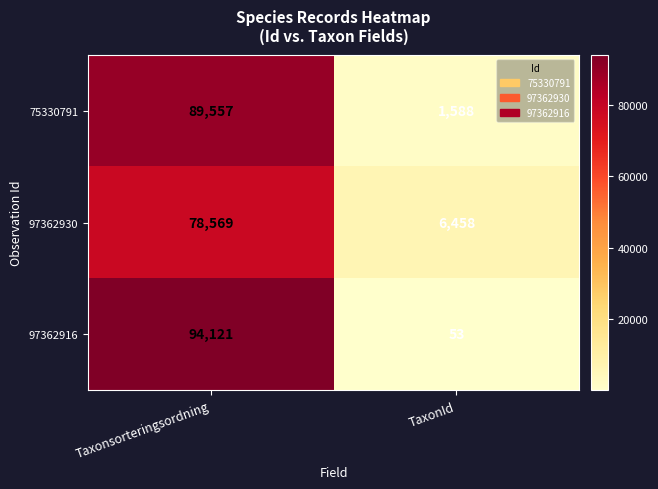

At TaxonId, list the series in order from smallest to largest.

97362916, 75330791, 97362930